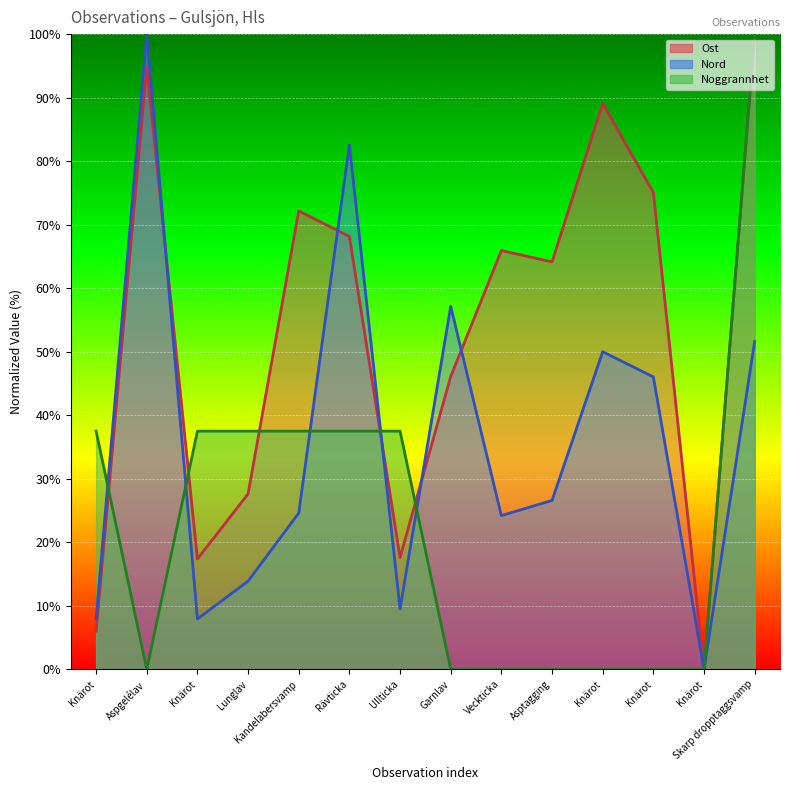

Which series has the largest total across all categories?

Ost